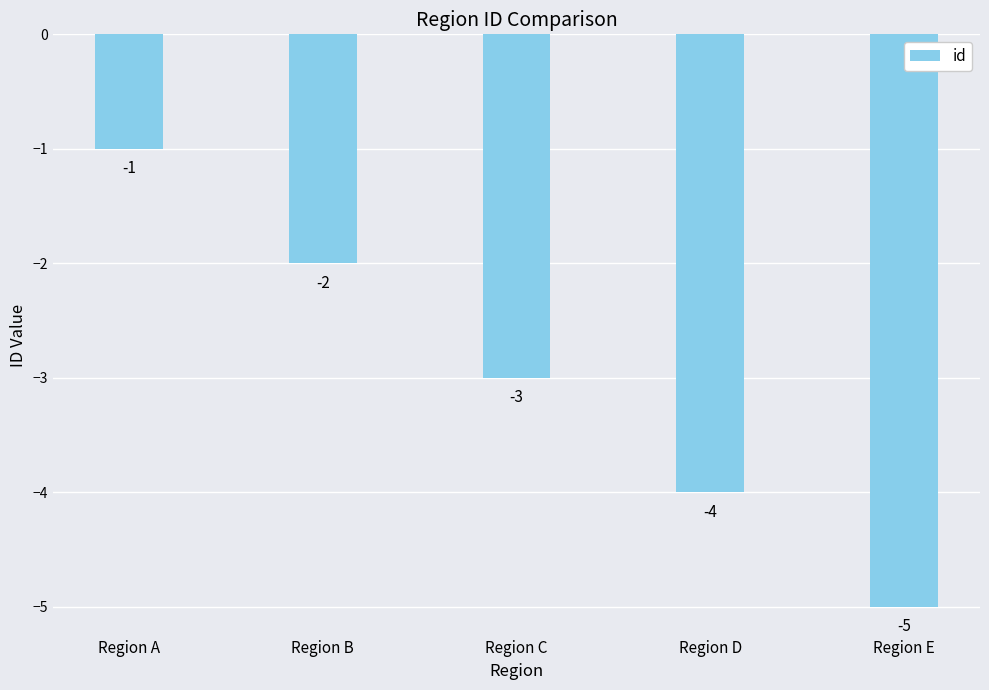

What is the change in value from Region D to Region E?

-1